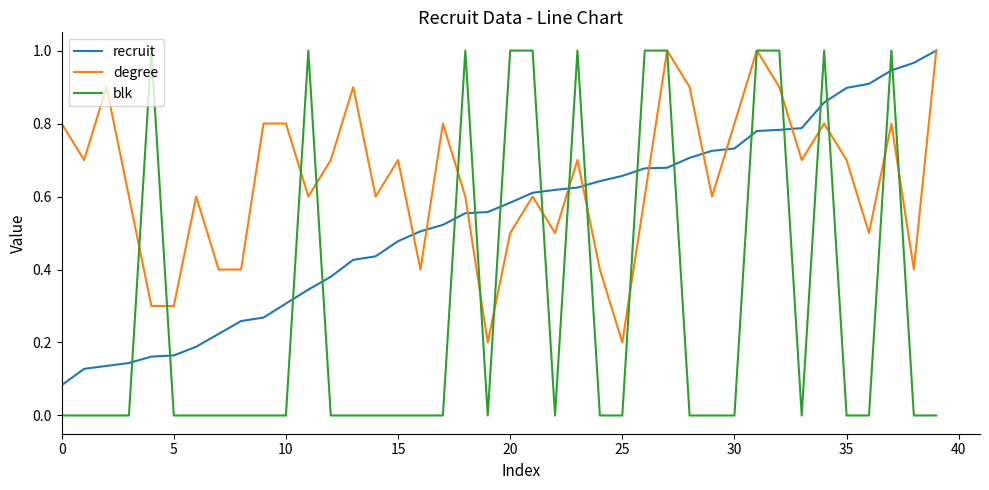

Which series has the widest spread of values?

blk